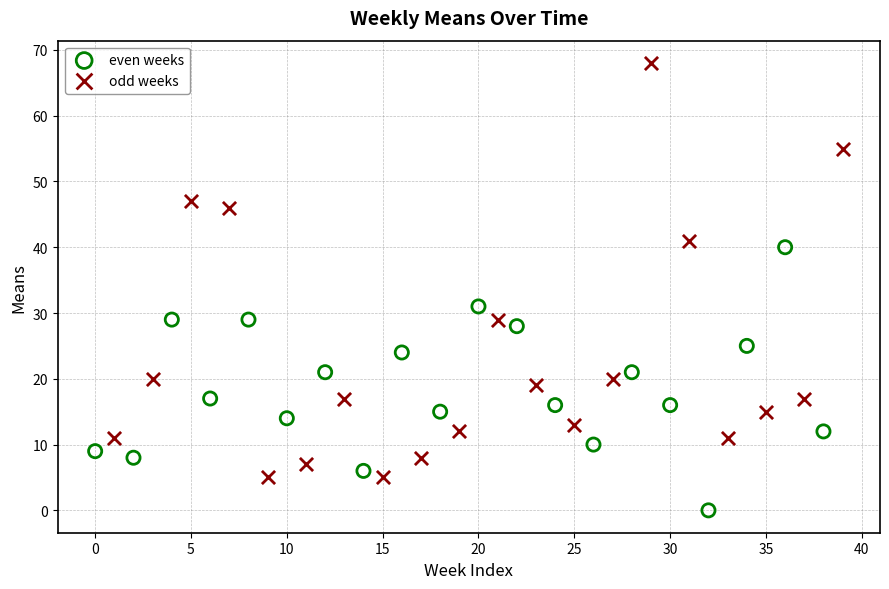

Which series reaches the maximum Y coordinate?

odd weeks